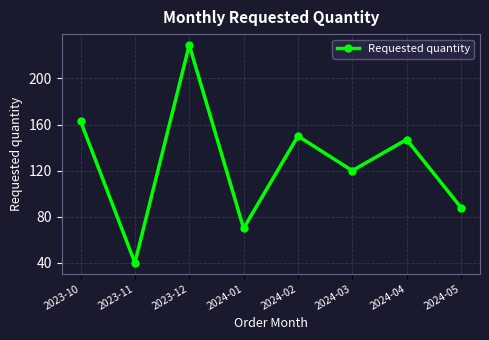

List the labels in order of value, smallest first.

2023-11, 2024-01, 2024-05, 2024-03, 2024-04, 2024-02, 2023-10, 2023-12